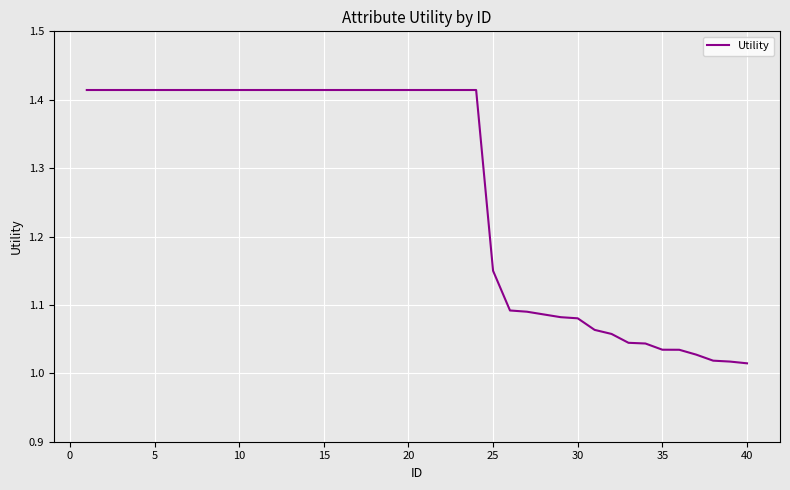

What is the sum of all values?

50.9